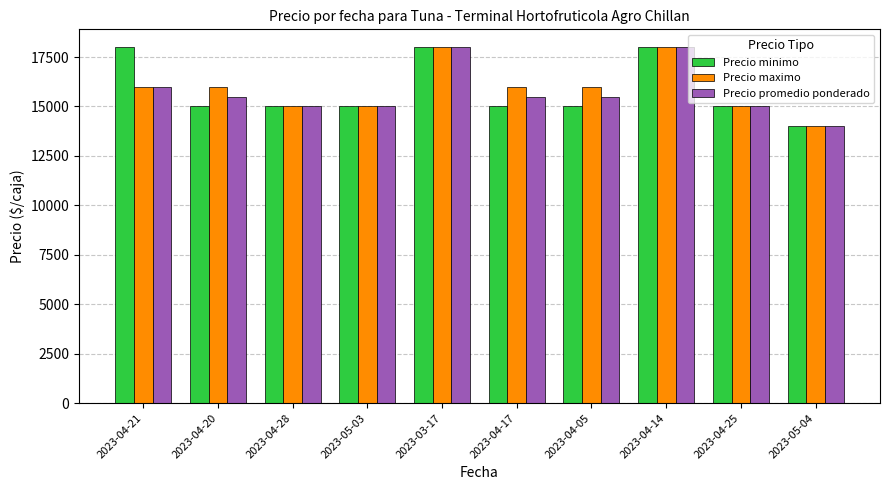

Reading left to right, extract all data points from this chart.

Precio minimo: 18000	15000	15000	15000	18000	15000	15000	18000	15000	14000
Precio maximo: 16000	16000	15000	15000	18000	16000	16000	18000	15000	14000
Precio promedio ponderado: 16000	15500	15000	15000	18000	15500	15500	18000	15000	14000